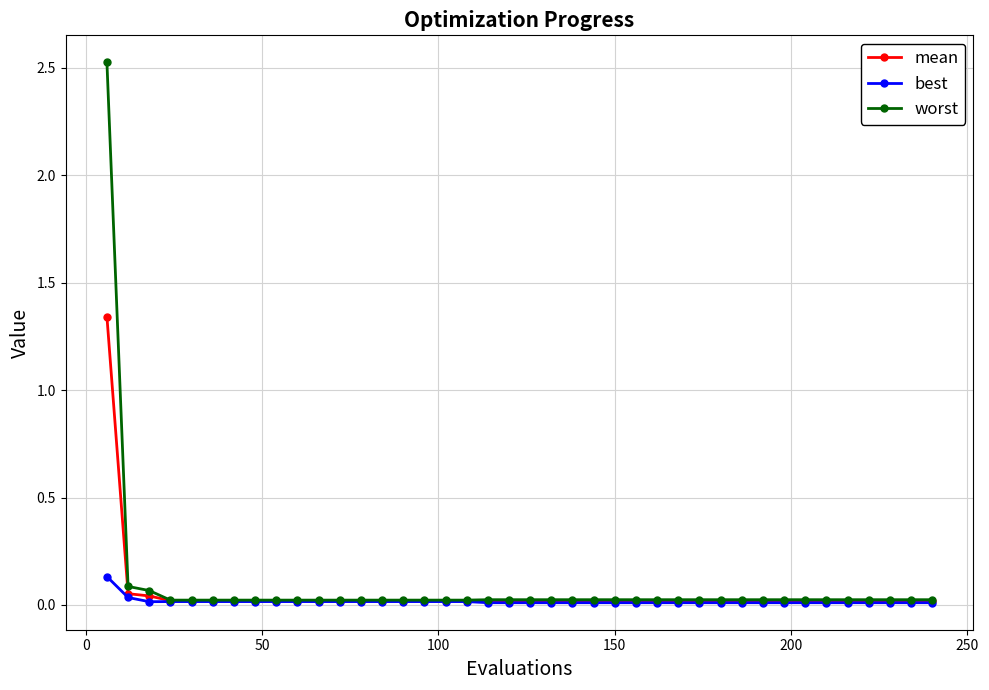

What is the maximum value shown in the chart?

2.5